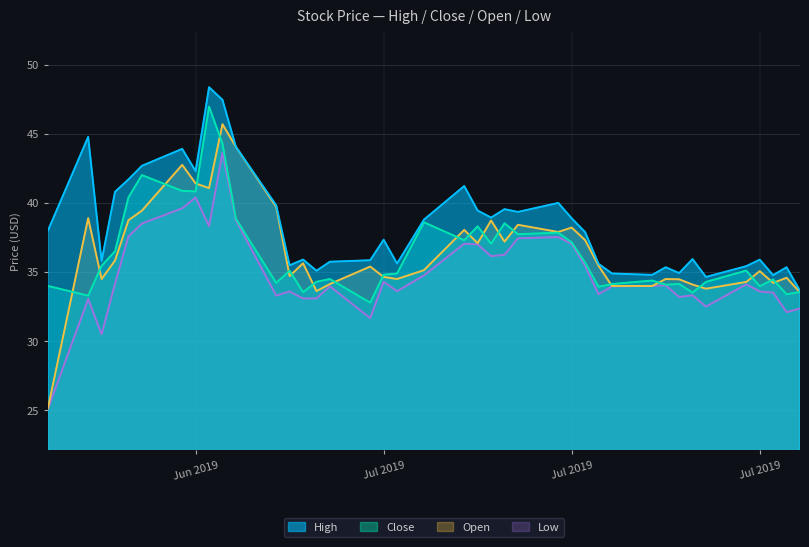

Is it true that Close equals 55.8 at 23?

False